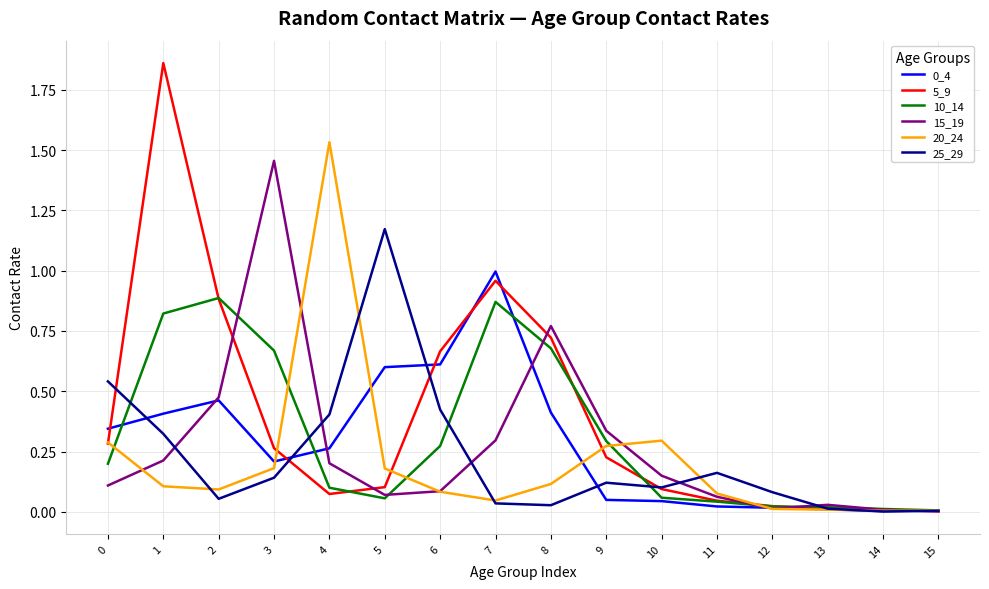

Does the chart display data point markers on the line(s)?

No